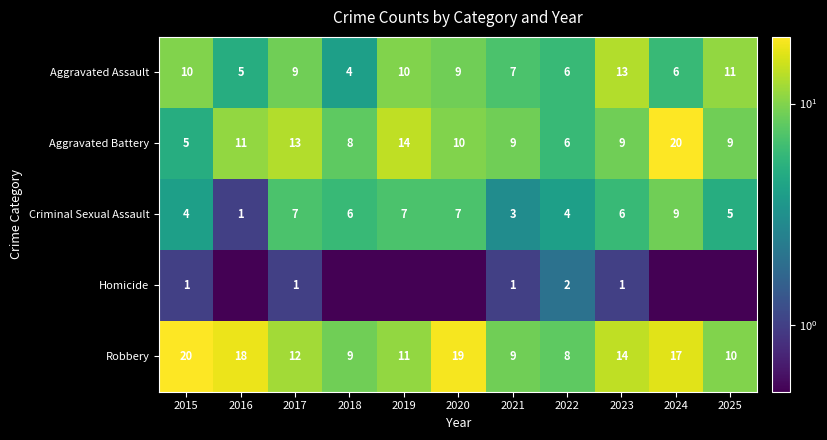

What is the minimum value for Robbery?

8.0